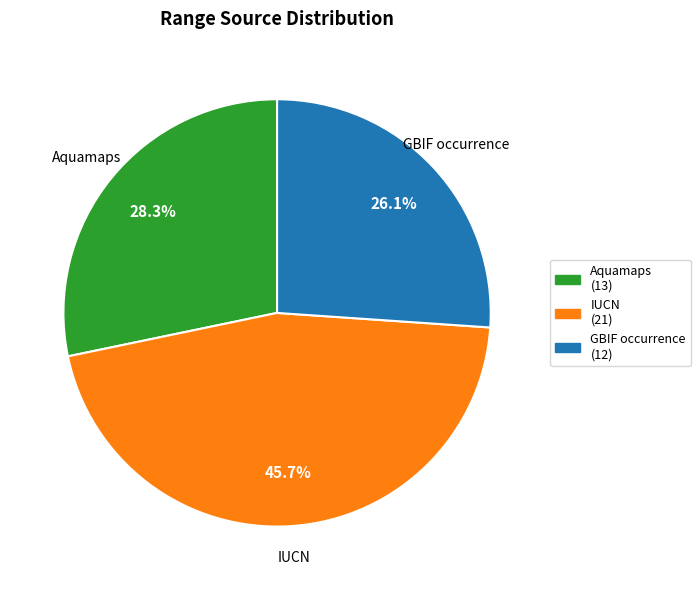

How many slices are in this pie chart?

3